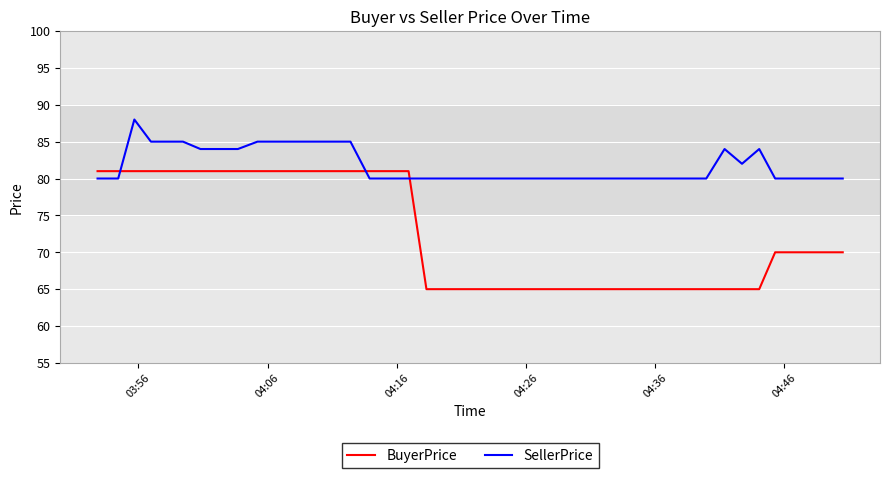

At how many categories does at least one series exceed 65?

40